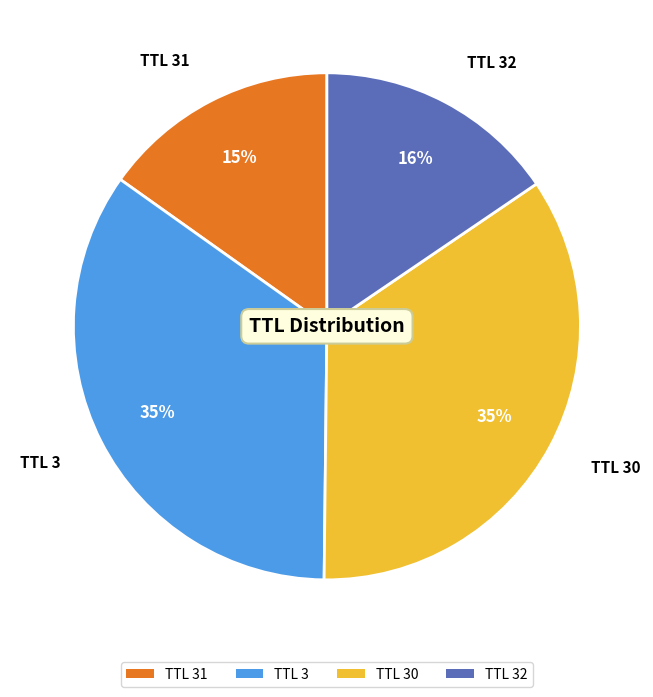

Which has a higher value, TTL 3 or TTL 31?

TTL 3